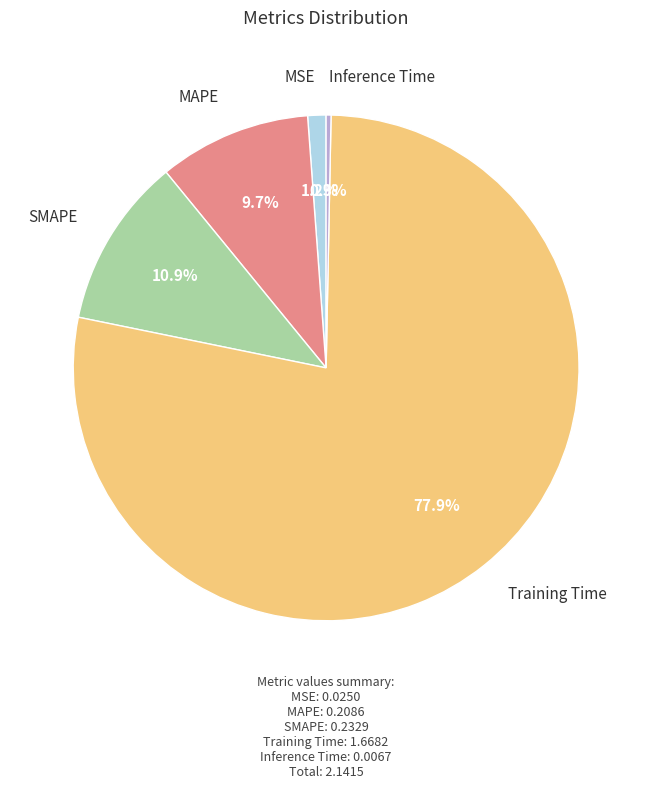

How many segments does this pie chart have?

5